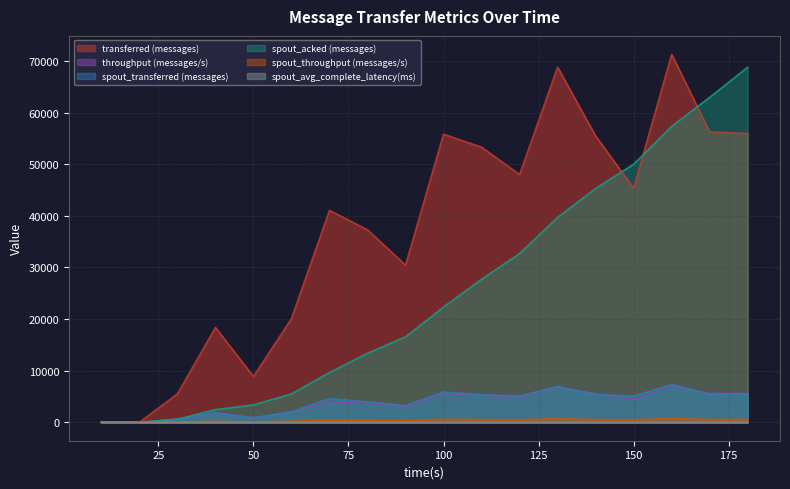

The spout_avg_complete_latency(ms) series shows 4.2 at 130. True or false?

False